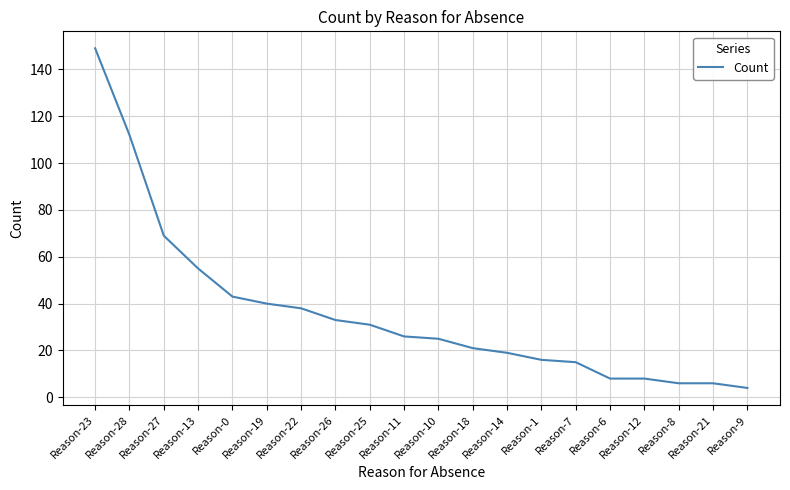

What position from the left is Reason-28?

2